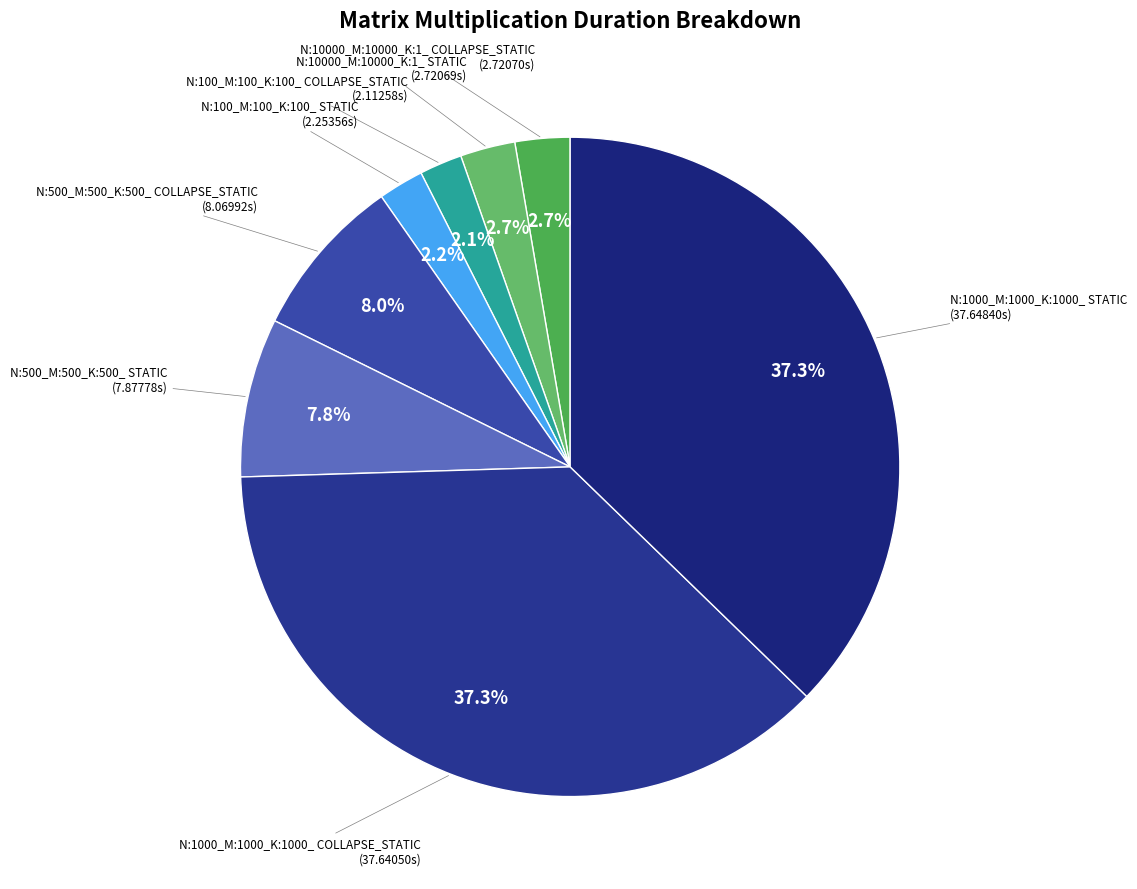

To the nearest percent, what is the difference between the largest and smallest slice percentages?

35%